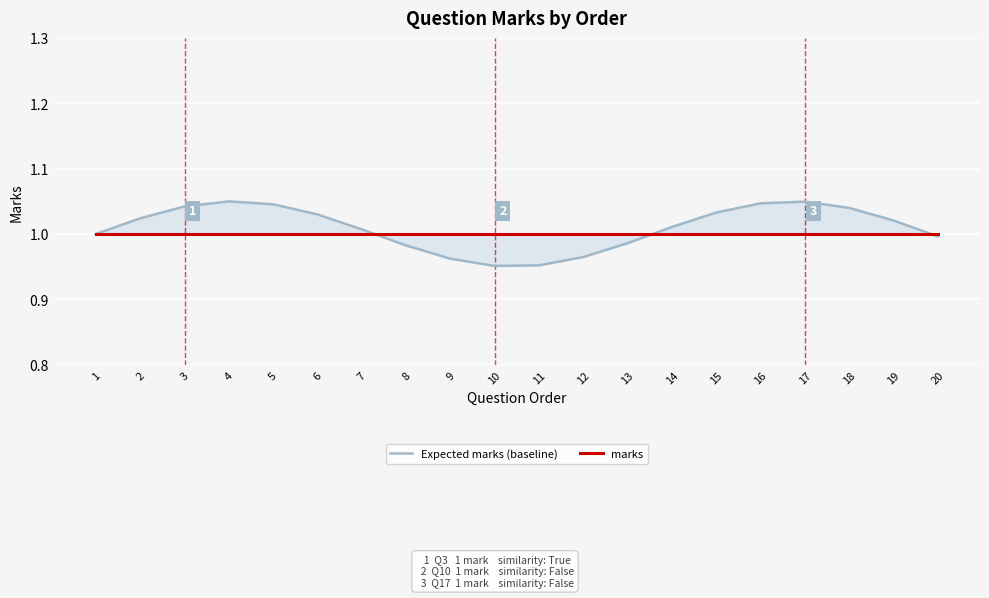

Between 8 and 3, which is larger?

3